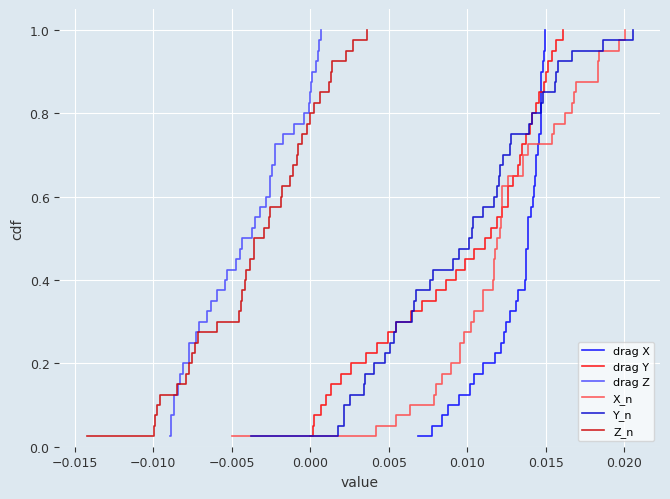

At how many categories does at least one series exceed 0?

40